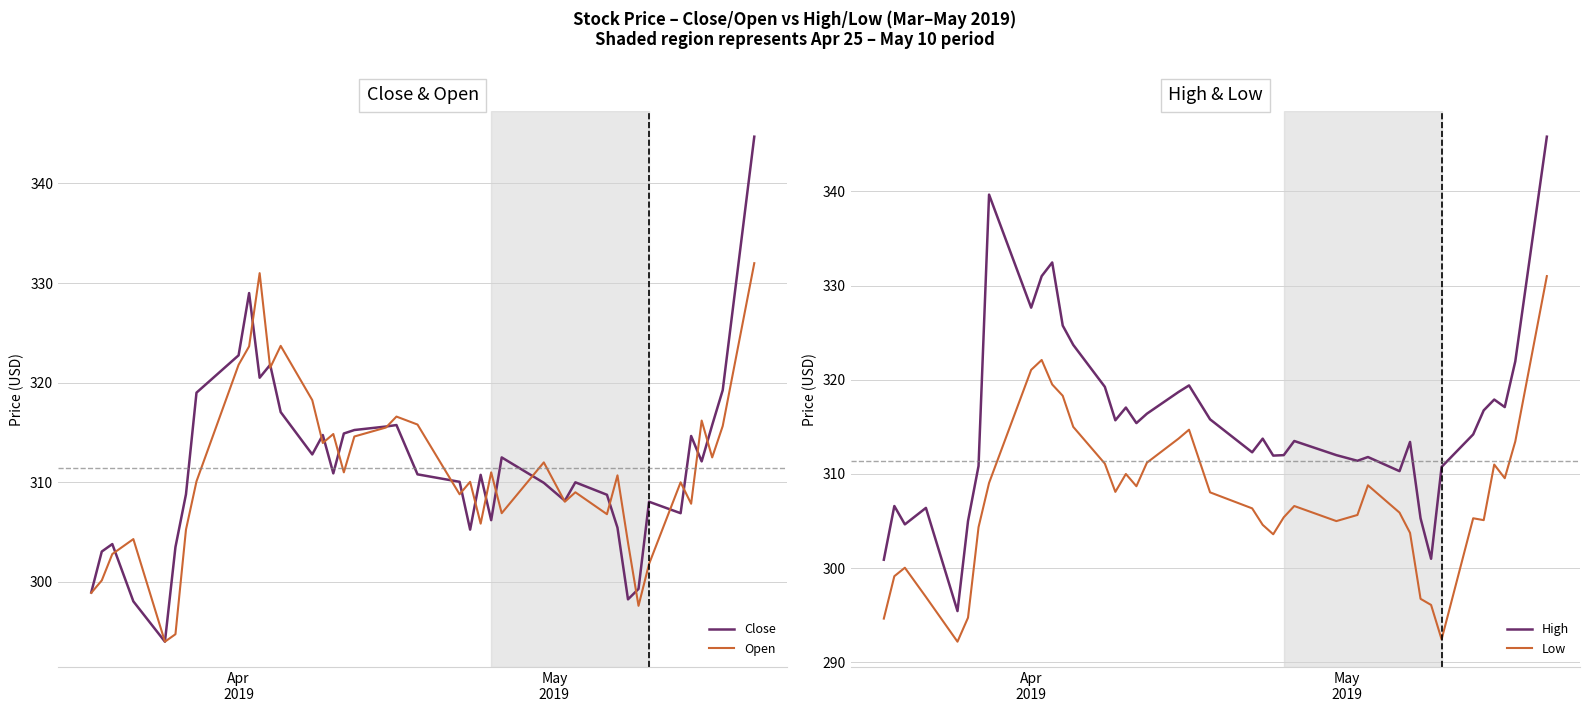

Reading left to right, list all the values displayed in this chart.

Close: 299.0	303.0	303.8	298.0	294.0	303.5	308.8	319.0	322.8	329.0	320.5	321.8	317.0	312.8	314.8	310.9	314.9	315.2	315.6	315.8	310.8	310.0	305.2	310.8	306.2	312.5	310.0	308.1	310.0	308.8	305.5	298.2	299.3	308.0	306.9	314.6	312.1	315.8	319.2	344.7
Open: 298.9	300.1	302.8	304.3	294.0	294.8	305.2	310.1	321.8	323.6	331.0	321.5	323.7	318.2	314.0	314.9	311.0	314.6	315.5	316.6	315.8	308.8	310.0	305.9	311.0	306.9	312.0	308.0	309.0	306.8	310.7	304.0	297.6	301.8	310.0	307.9	316.2	312.5	315.6	332.0
High: 300.9	306.6	304.6	306.4	295.5	305.0	310.9	339.6	327.6	331.0	332.5	325.8	323.7	319.2	315.7	317.0	315.4	316.4	318.7	319.4	315.8	312.3	313.8	312.0	312.0	313.5	312.0	311.4	311.8	310.3	313.4	305.3	301.0	310.8	314.2	316.8	317.9	317.1	322.0	345.8
Low: 294.6	299.1	300.0	297.0	292.2	294.8	304.4	309.0	321.0	322.1	319.5	318.3	315.0	311.1	308.1	310.0	308.7	311.2	313.8	314.7	308.0	306.4	304.6	303.6	305.4	306.6	305.0	305.6	308.8	305.9	303.8	296.8	296.1	292.5	305.3	305.1	311.0	309.5	313.5	331.0